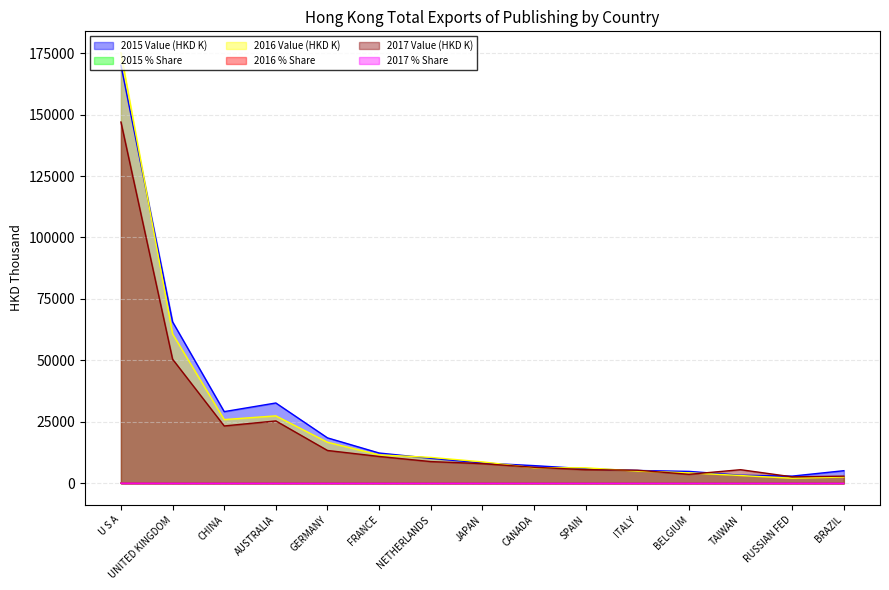

True or false: 2015 % Share has a value of 3.7 at AUSTRALIA.

False